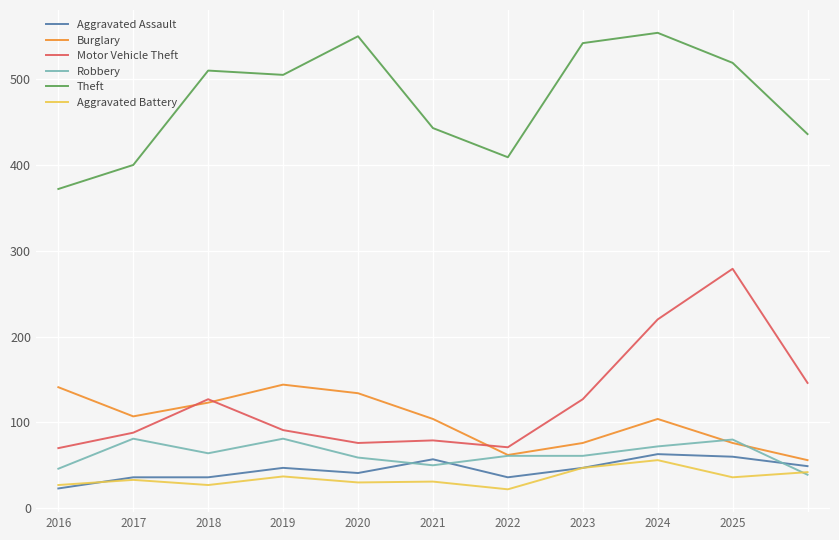

What is the maximum value shown in the chart?

554